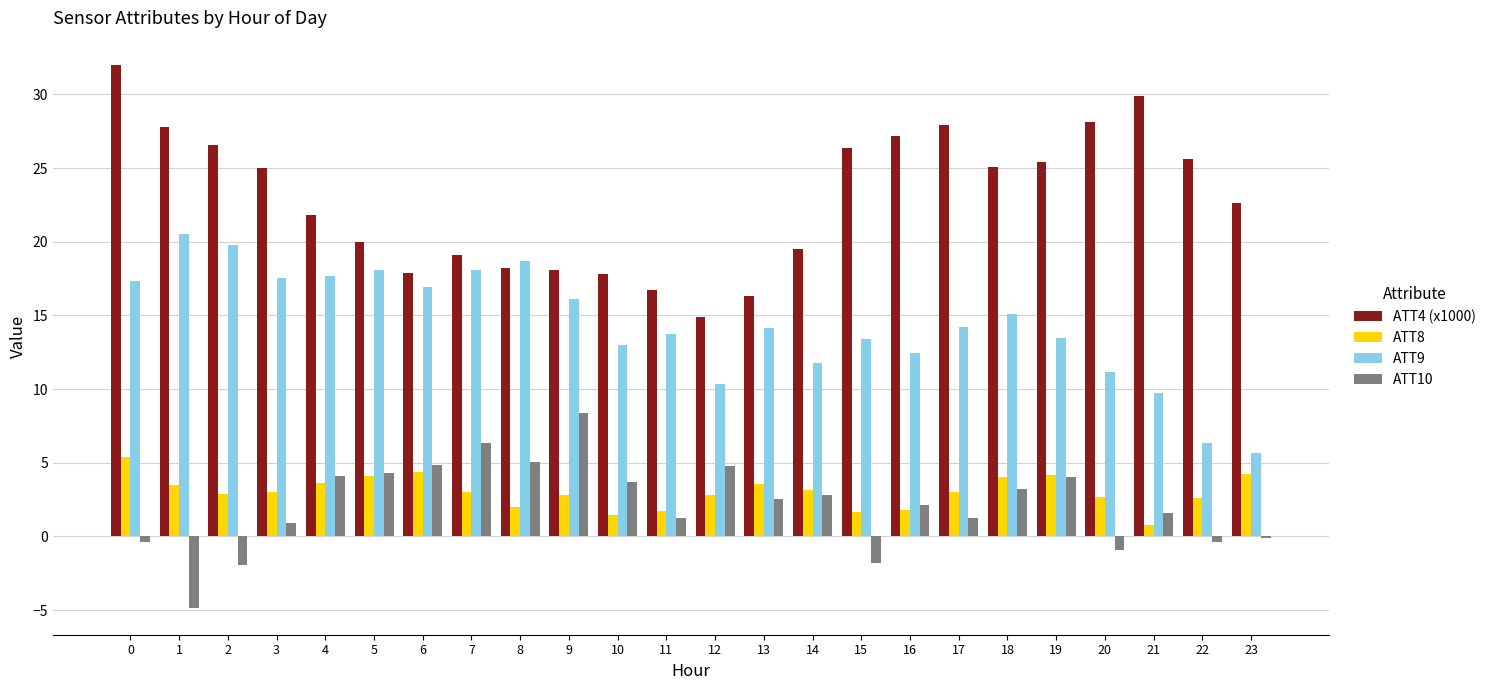

Is the value of ATT10 at 1 greater than the value of ATT9 at 15?

No